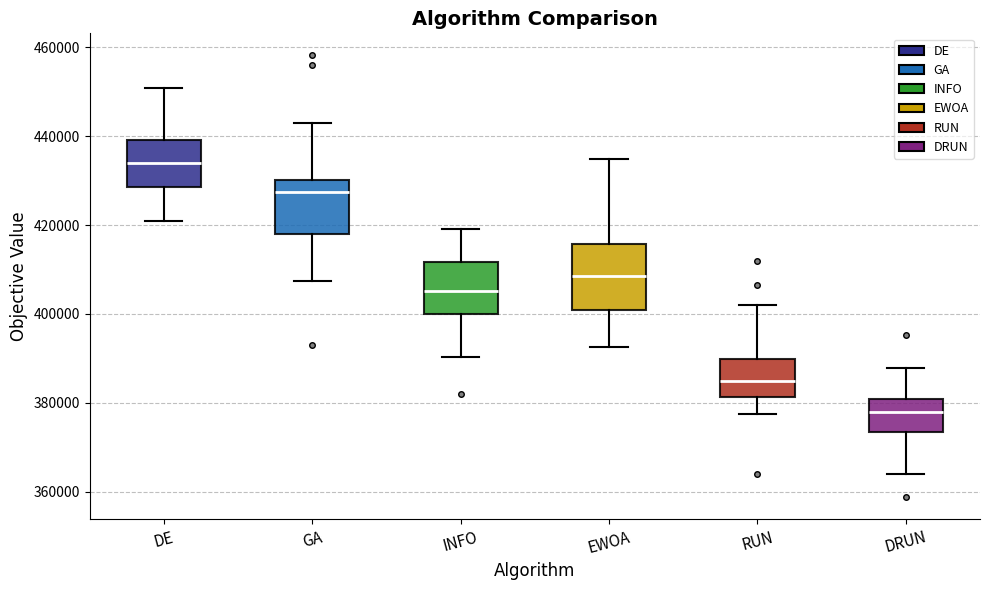

Reading left to right, transcribe this box plot: for each box, give where its median line is, the range the box spans, and where its two whiskers end, as read against the y-axis. The values are not printed on the chart, so give them approximately, as read against the axis.

DE: median 434000, box 428000 to 440000, whiskers 420000 to 450000
GA: median 428000, box 418000 to 430000, whiskers 408000 to 442000
INFO: median 406000, box 400000 to 412000, whiskers 390000 to 420000
EWOA: median 408000, box 400000 to 416000, whiskers 392000 to 434000
RUN: median 384000, box 382000 to 390000, whiskers 378000 to 402000
DRUN: median 378000, box 374000 to 380000, whiskers 364000 to 388000